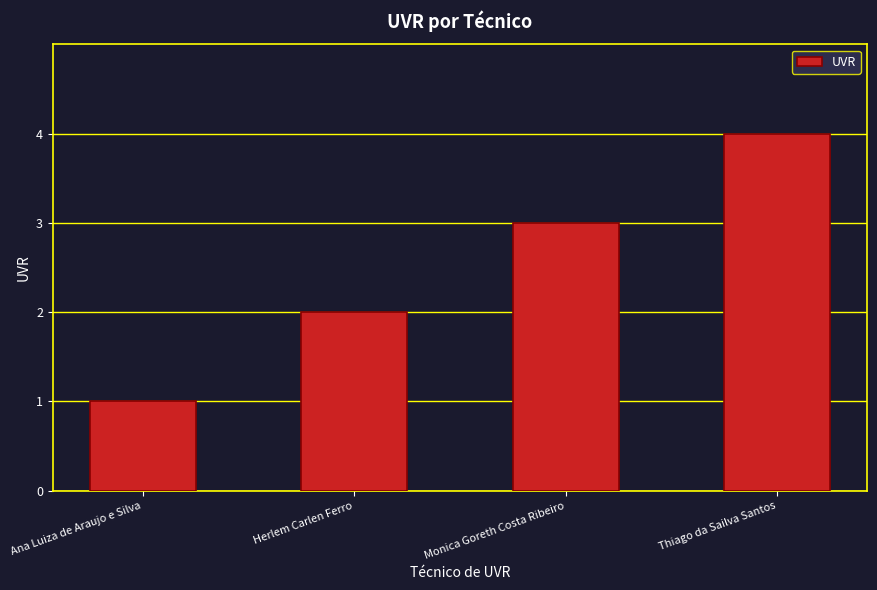

Which category has the lowest value across all series?

Ana Luiza de Araujo e Silva